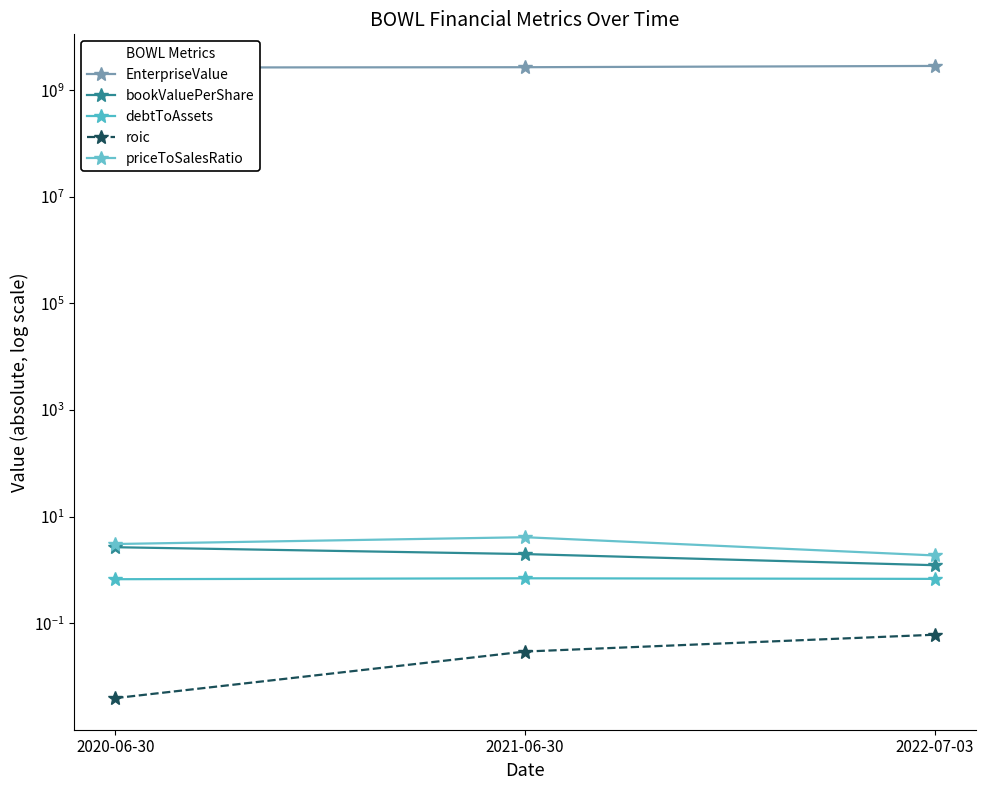

What is the average value of the debtToAssets series?

0.7